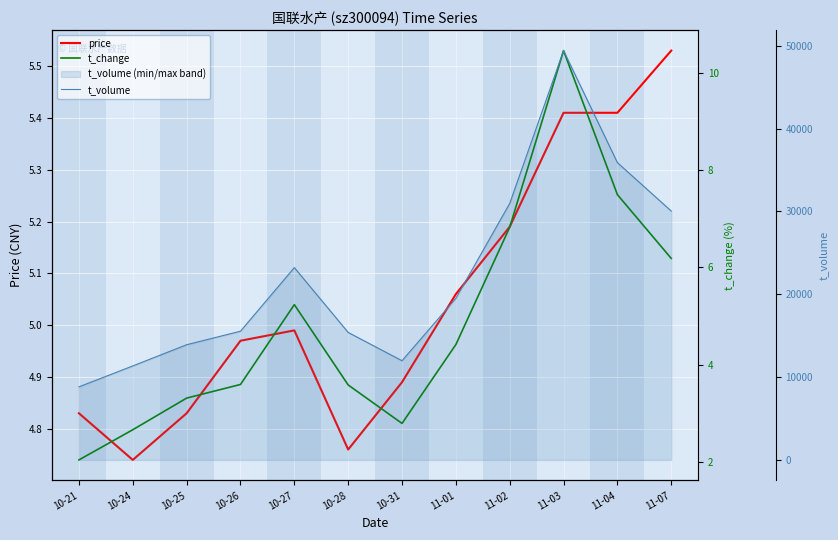

Reading left to right, extract all data points from this chart.

price: 10-21=4.8	10-24=4.7	10-25=4.8	10-26=5.0	10-27=5.0	10-28=4.8	10-31=4.9	11-01=5.1	11-02=5.2	11-03=5.4	11-04=5.4	11-07=5.5
t_change: 10-21=2.0	10-24=2.7	10-25=3.3	10-26=3.6	10-27=5.2	10-28=3.6	10-31=2.8	11-01=4.4	11-02=6.8	11-03=10.4	11-04=7.5	11-07=6.2
t_volume: 10-21=8819.0	10-24=11343.0	10-25=13902.0	10-26=15535.0	10-27=23212.0	10-28=15385.0	10-31=11969.0	11-01=19503.0	11-02=30959.0	11-03=49404.0	11-04=35881.0	11-07=30038.0